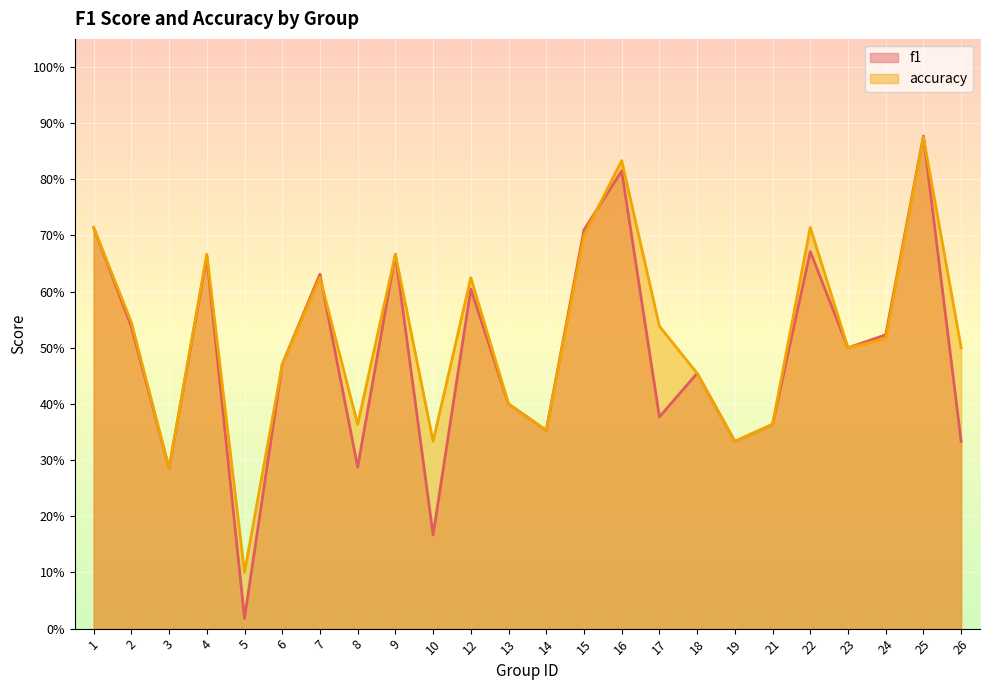

Which category has the highest value in the accuracy series?

25